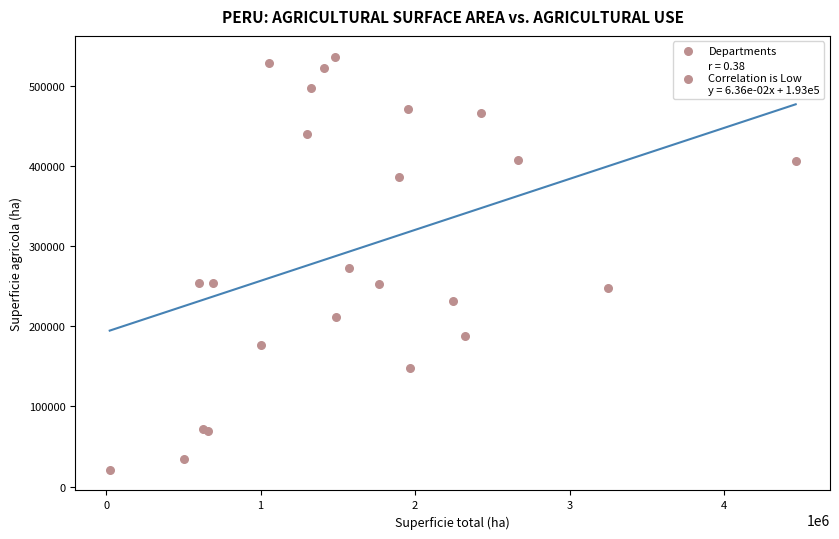

What Y value in the scatter plot is closest to 278761?

272386.6